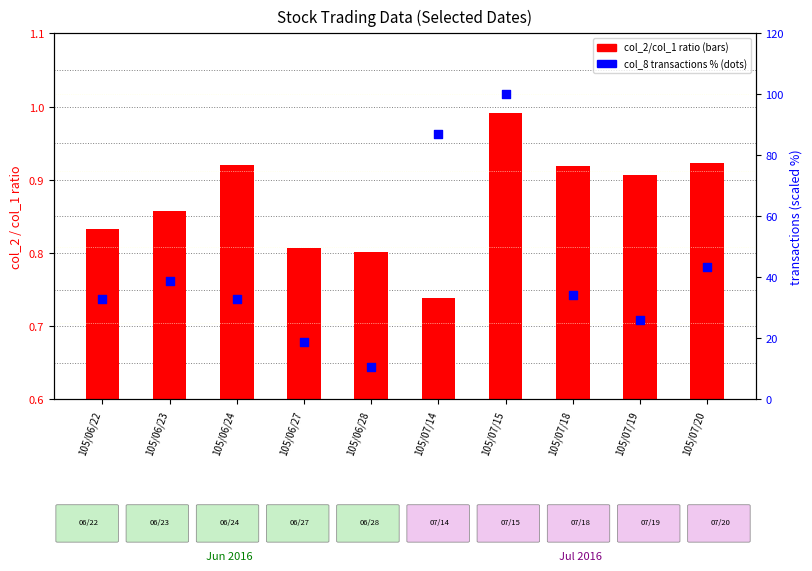

At which category is the sum across all series the highest?

105/07/15